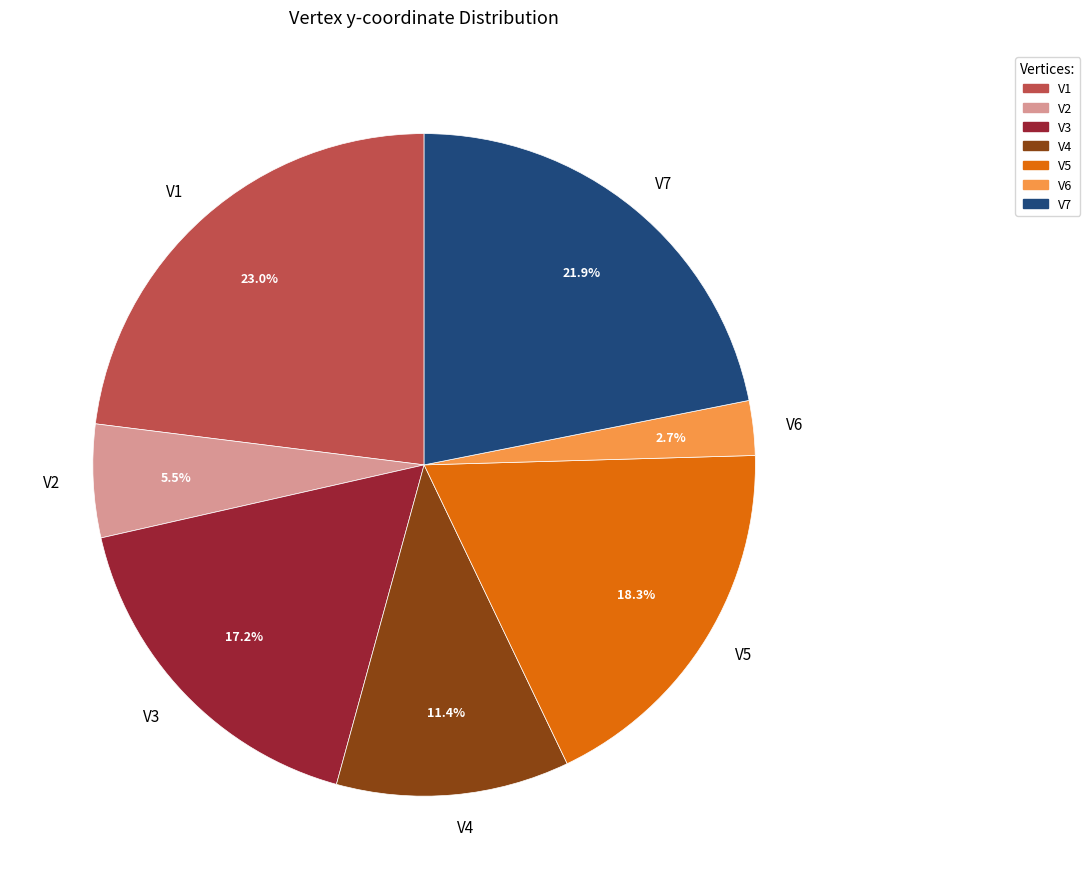

Is it true that V6 is 3% of the pie?

True